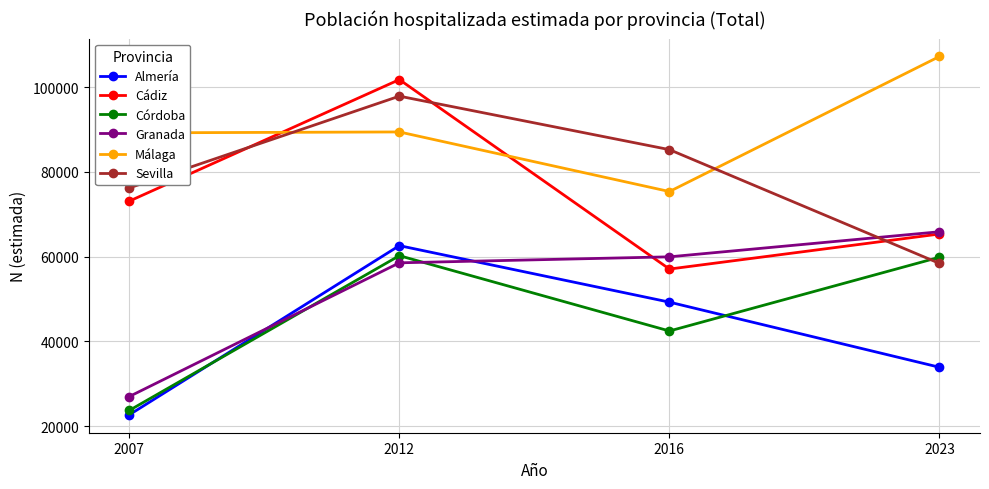

Where is Granada nearest to the value 46420?

2012